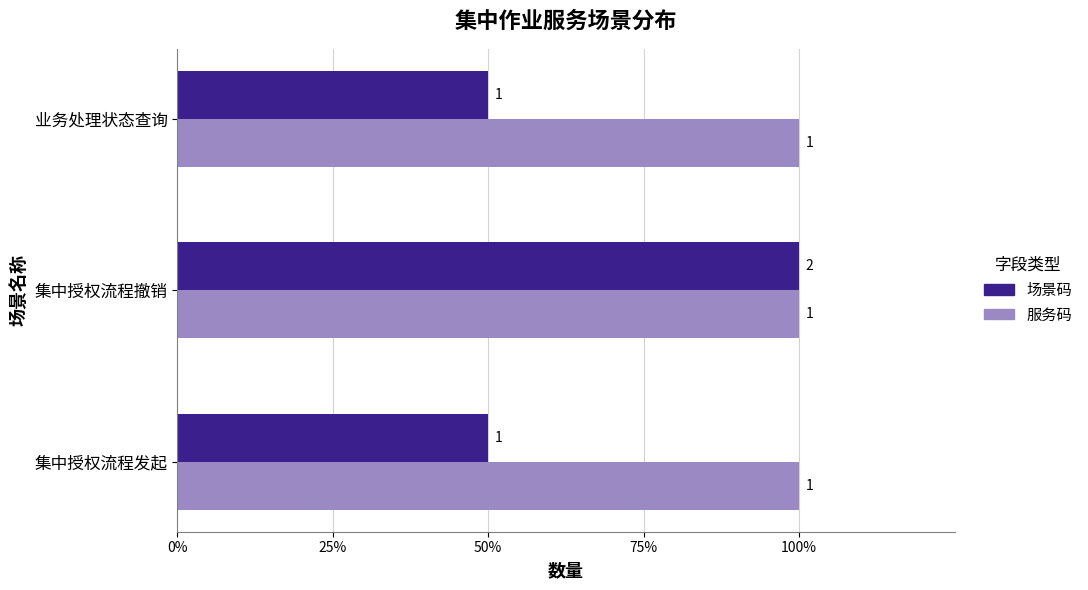

What are all the series names shown in the legend?

场景码, 服务码